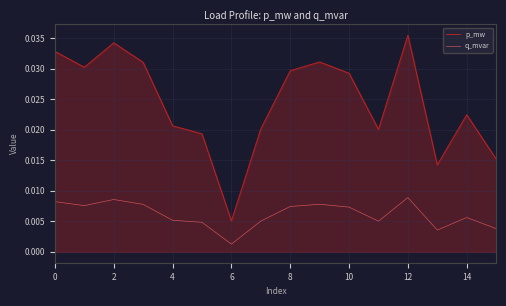

True or false: q_mvar and p_mw intersect in this chart.

False